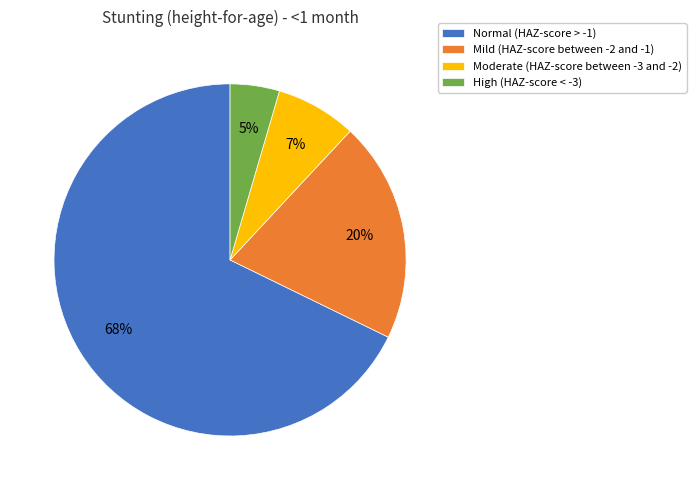

Is there any slice that represents more than half of the pie?

Yes